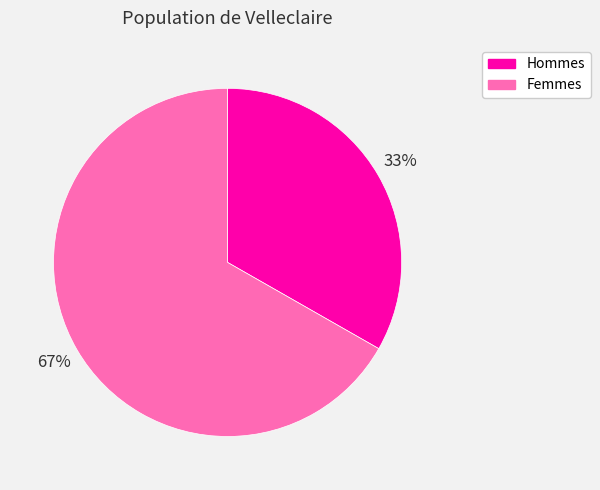

What percentage is the Hommes slice, to the nearest percent?

33%